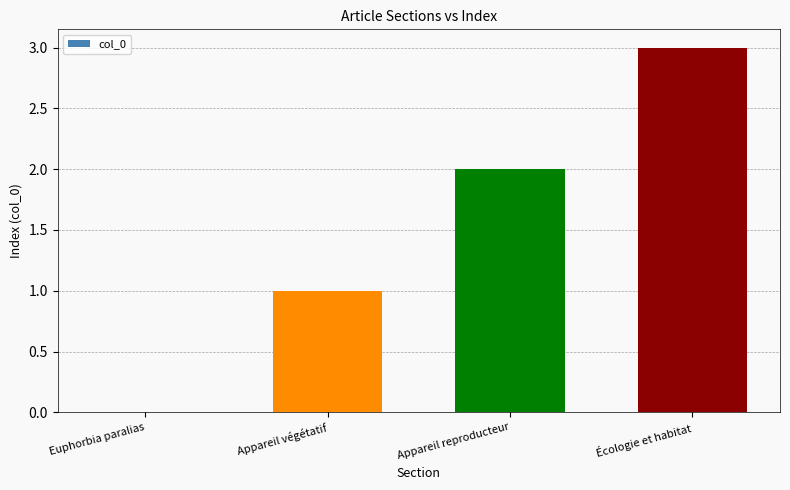

Reading right to left, what are all the values shown in this chart?

Écologie et habitat=3	Appareil reproducteur=2	Appareil végétatif=1	Euphorbia paralias=0